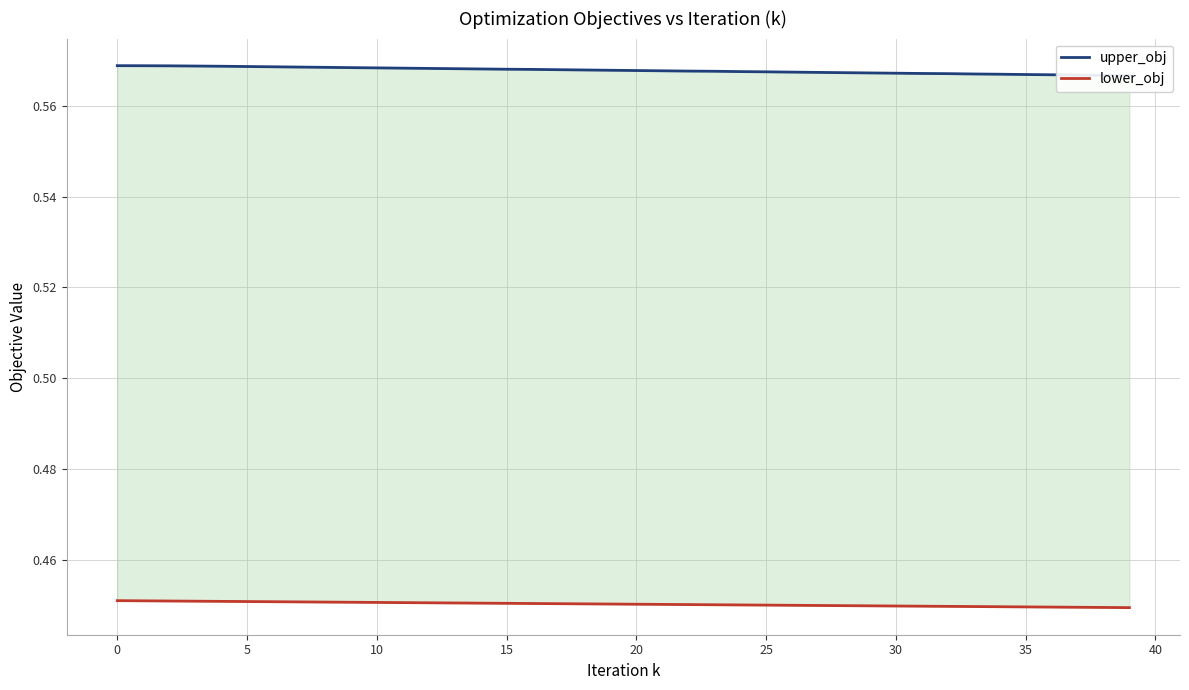

Which series has the widest spread of values?

upper_obj